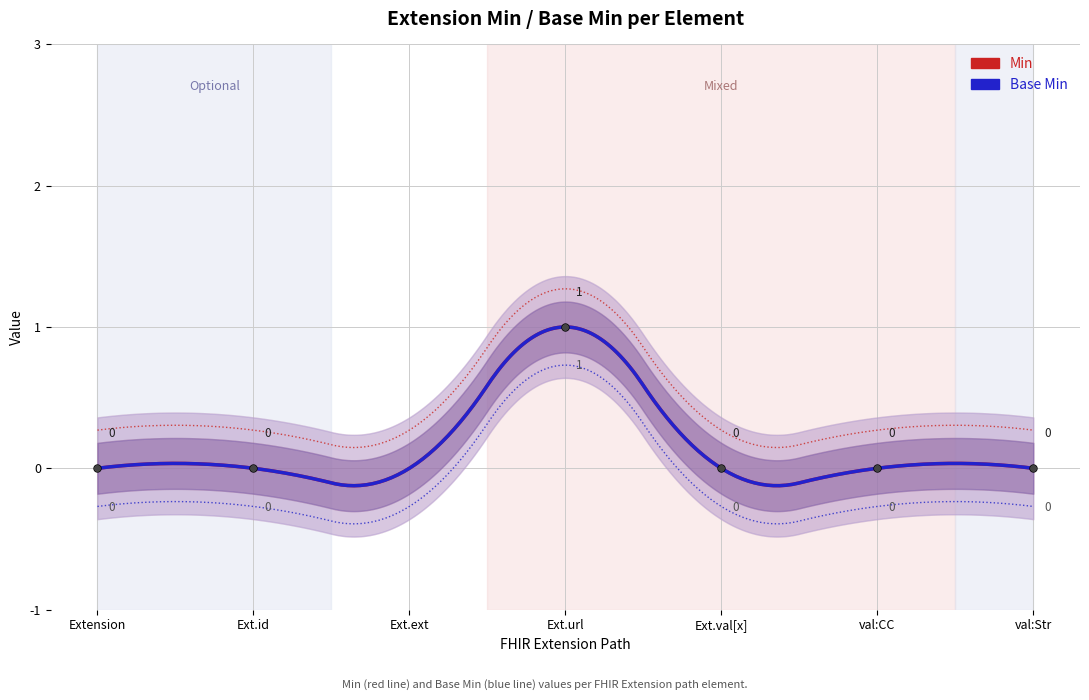

How many Min values are between 0 and 1?

7